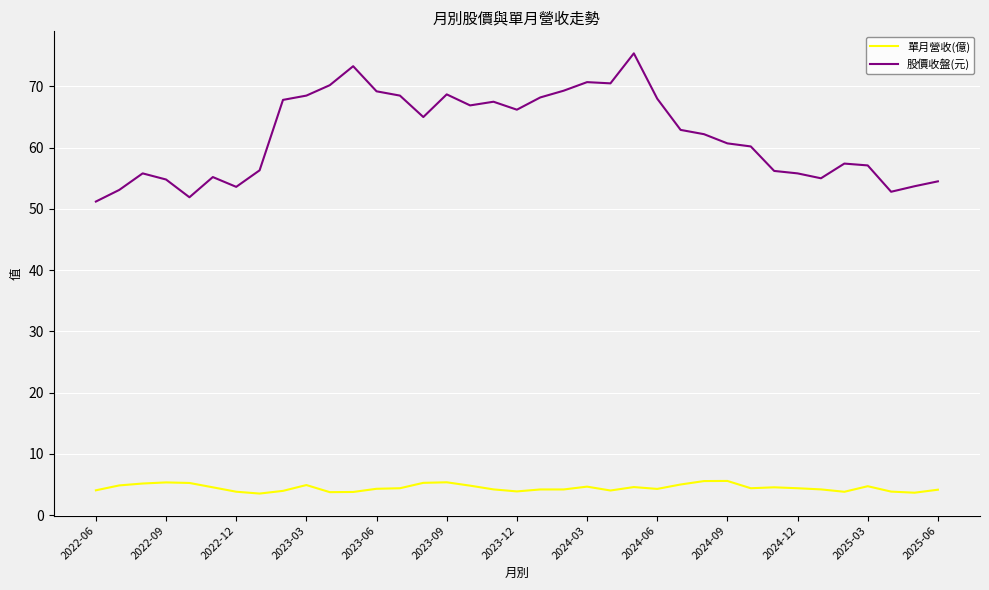

What is the minimum value for 股價收盤(元)?

51.2